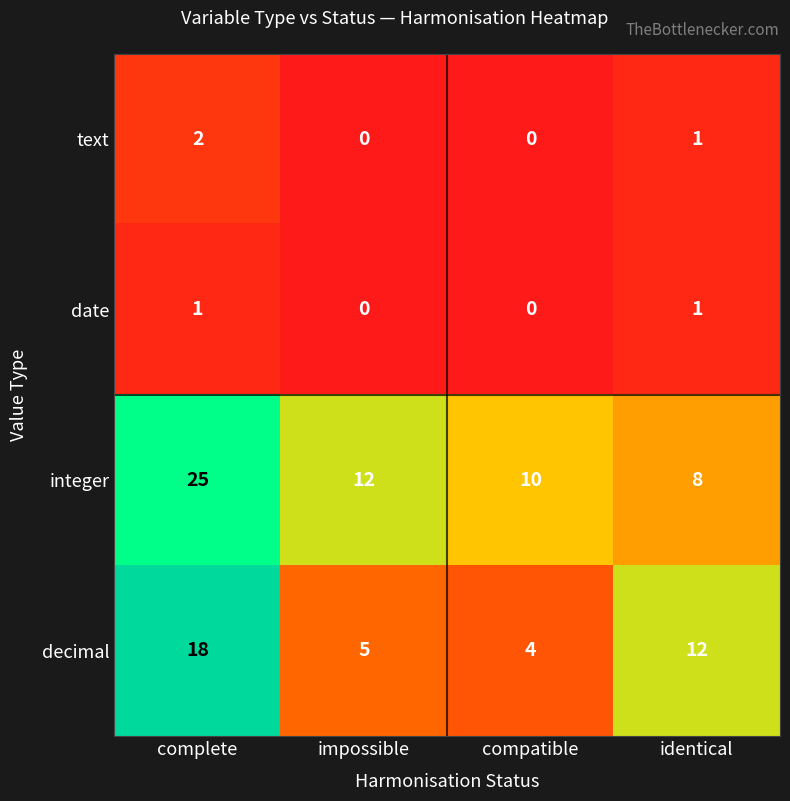

At which label is text closest to 1?

identical